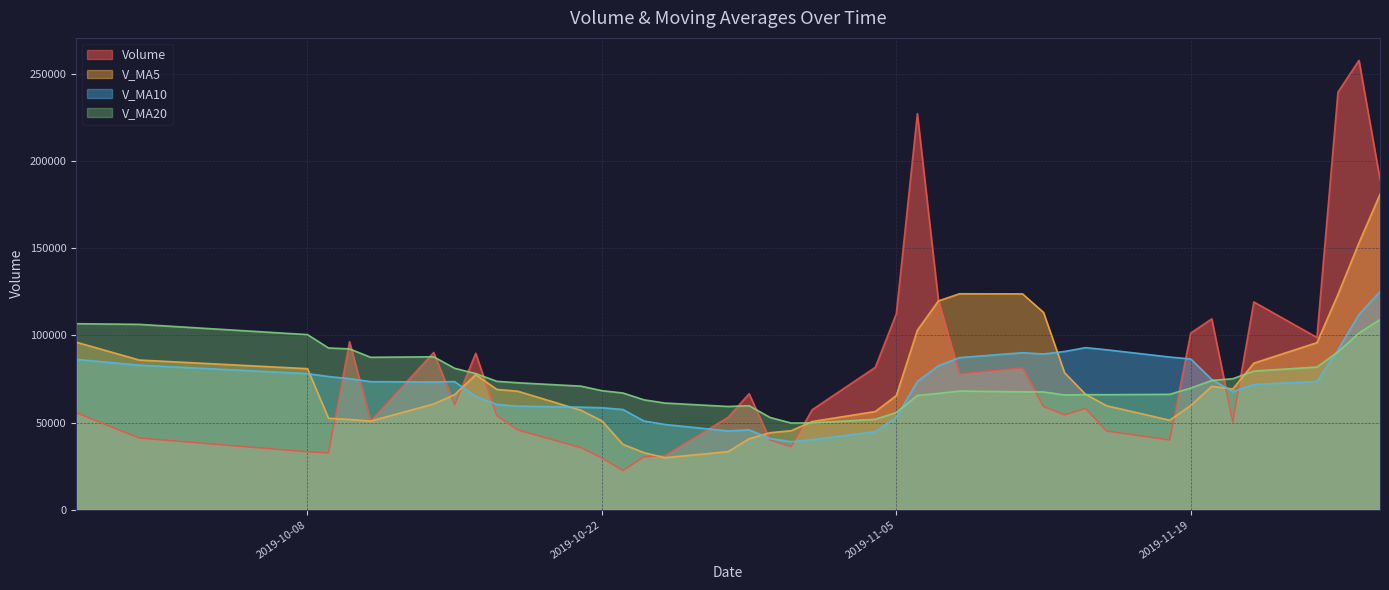

Which series has the largest range (max minus min)?

Volume